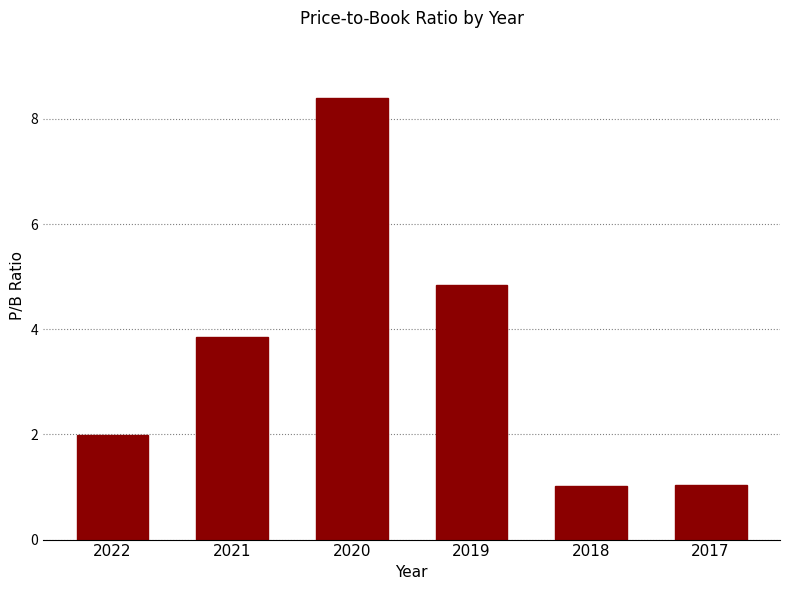

What is the value of the 5th bar from the left?

1.0